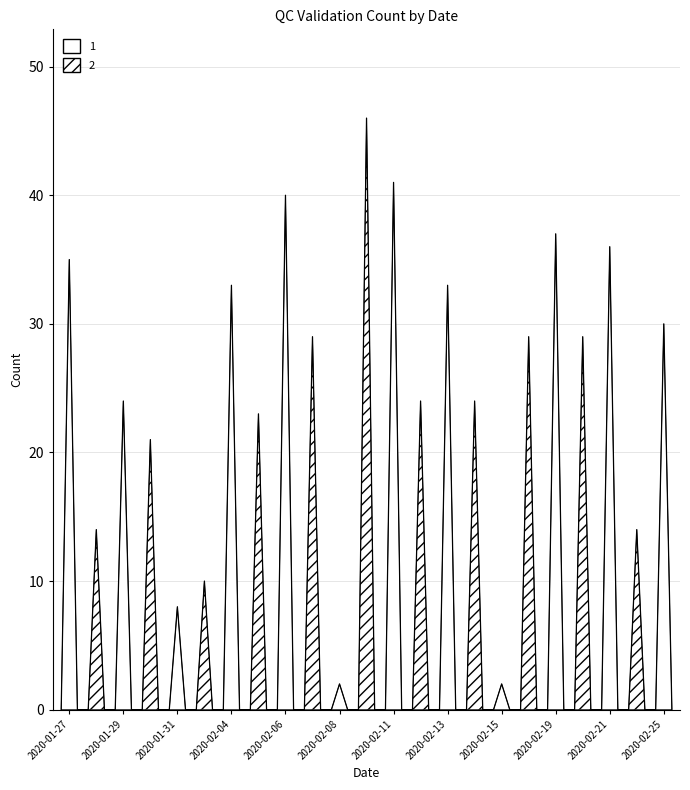

What is the maximum value shown in the chart?

46